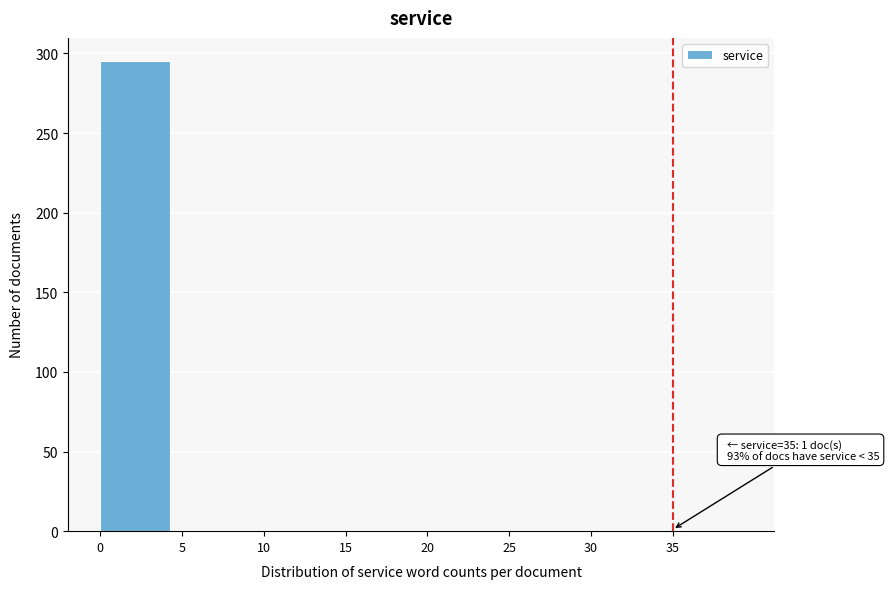

Which range on the x-axis has the tallest bar?

0 to 5